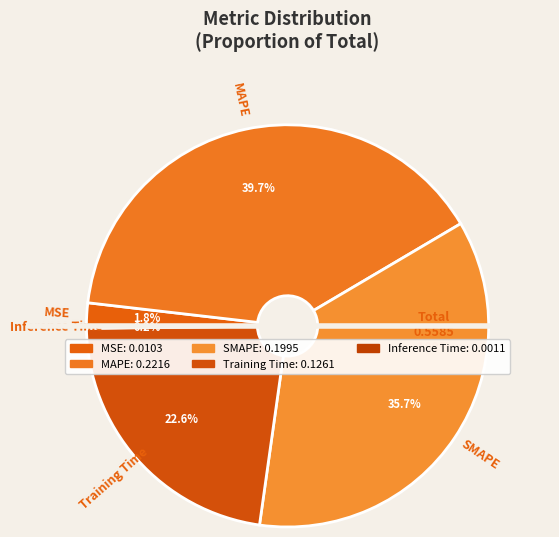

Is MSE the majority of the pie?

No